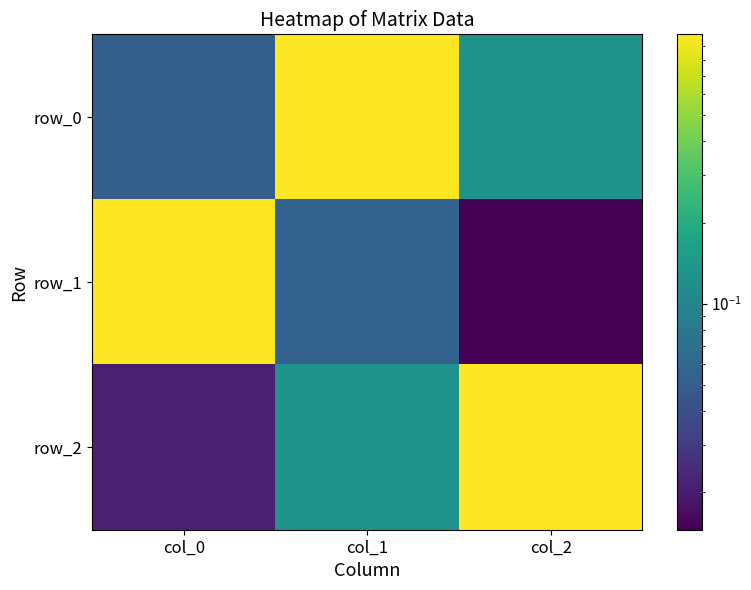

True or false: row_0 has a value of 0.1 at col_2.

True